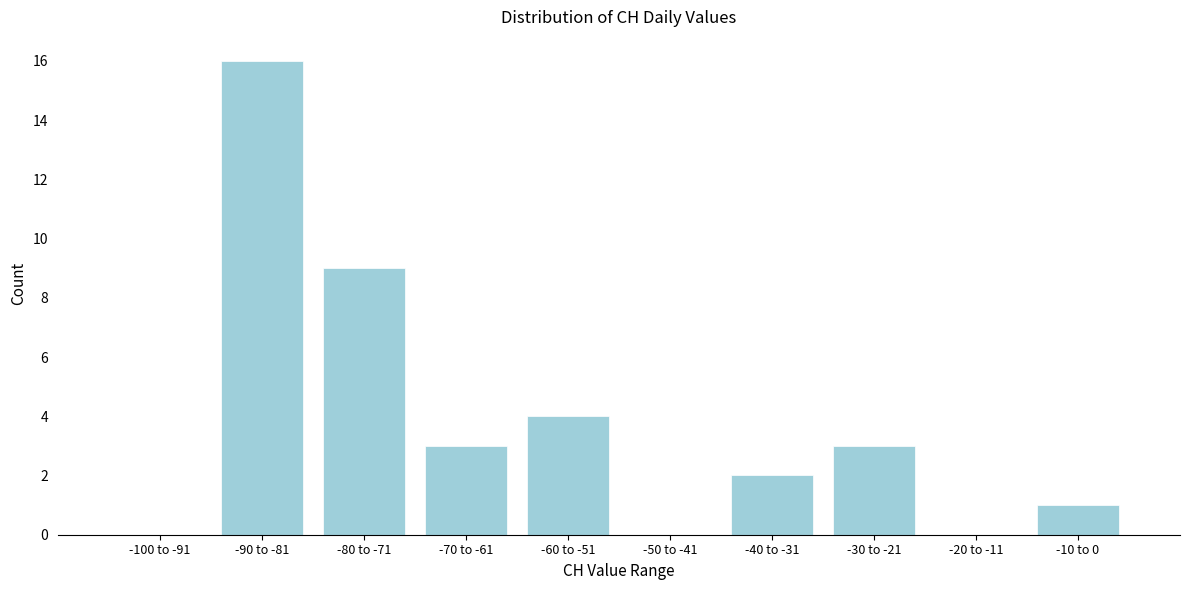

Reading right to left, extract all data points from this chart.

-10 to 0=1	-20 to -11=0	-30 to -21=3	-40 to -31=2	-50 to -41=0	-60 to -51=4	-70 to -61=3	-80 to -71=9	-90 to -81=16	-100 to -91=0